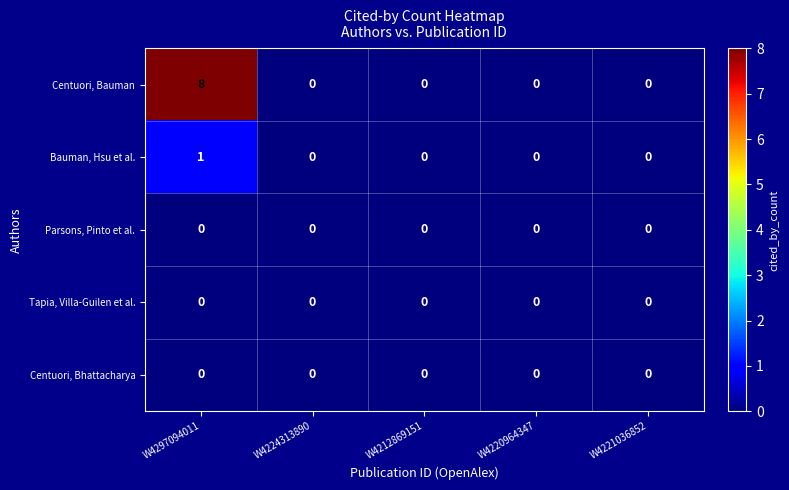

Reading left to right, what are all the values shown in this chart?

Centuori, Bauman: W4297094011=8	W4224313890=0	W4212869151=0	W4220964347=0	W4221036852=0
Bauman, Hsu et al.: W4297094011=1	W4224313890=0	W4212869151=0	W4220964347=0	W4221036852=0
Parsons, Pinto et al.: W4297094011=0	W4224313890=0	W4212869151=0	W4220964347=0	W4221036852=0
Tapia, Villa-Guilen et al.: W4297094011=0	W4224313890=0	W4212869151=0	W4220964347=0	W4221036852=0
Centuori, Bhattacharya: W4297094011=0	W4224313890=0	W4212869151=0	W4220964347=0	W4221036852=0